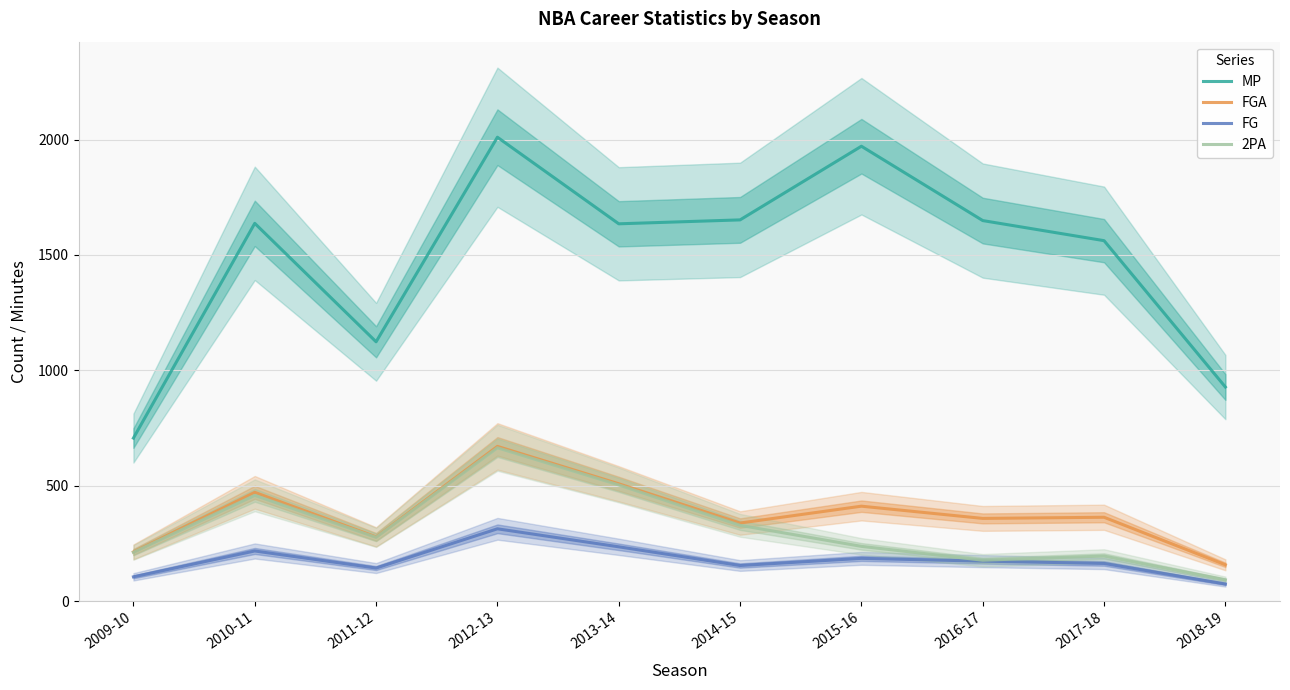

Reading left to right, what are all the values shown in this chart?

MP: 707	1637	1124	2010	1635	1652	1971	1649	1562	928
FGA: 214	472	279	671	509	339	412	359	364	158
FG: 106	218	144	314	236	155	186	174	164	75
2PA: 212	459	277	665	504	329	238	178	196	93